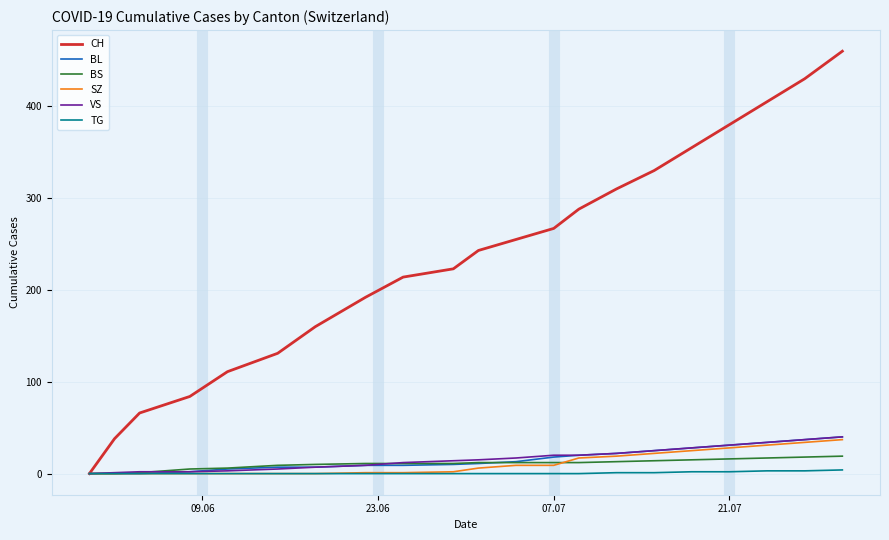

What is the highest value of the SZ series?

37